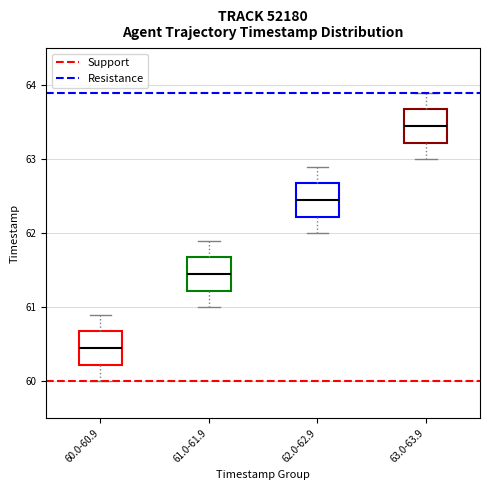

Reading left to right, read every box against the y-axis: the position of its median line, the range the box covers, and the ends of its whiskers. The values are not printed on the chart, so give them approximately, as read against the axis.

60.0-60.9: median 60.5, box 60.2 to 60.7, whiskers 60.0 to 60.9
61.0-61.9: median 61.5, box 61.2 to 61.7, whiskers 61.0 to 61.9
62.0-62.9: median 62.5, box 62.2 to 62.7, whiskers 62.0 to 62.9
63.0-63.9: median 63.5, box 63.2 to 63.7, whiskers 63.0 to 63.9